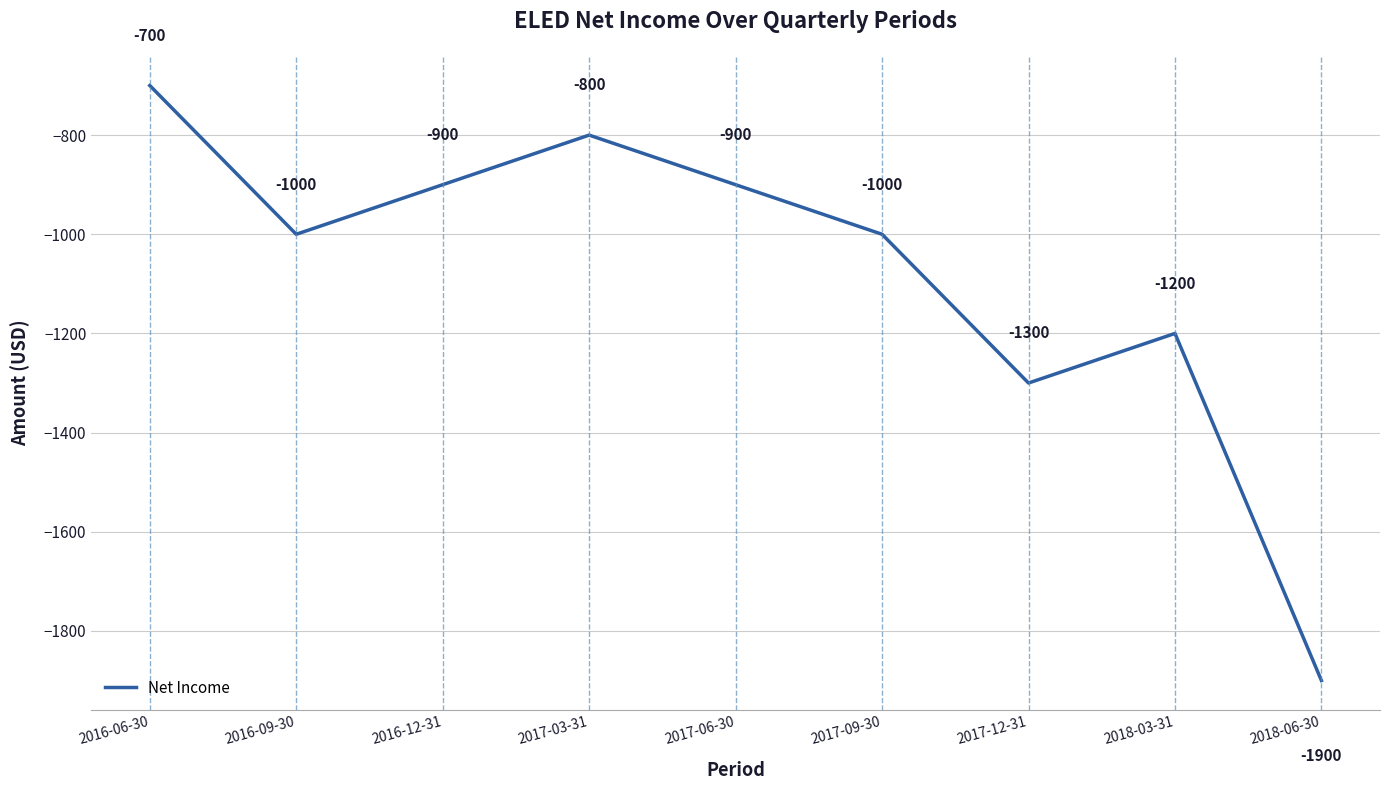

Is this an area chart (filled region under the line)?

No